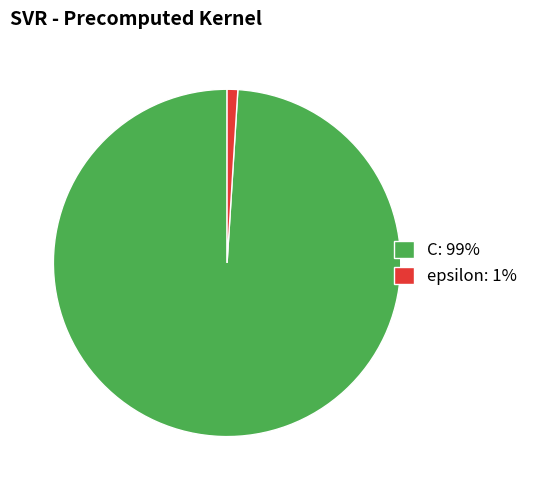

Approximately how many times larger is the value at C: 99% compared to epsilon: 1%?

100.0